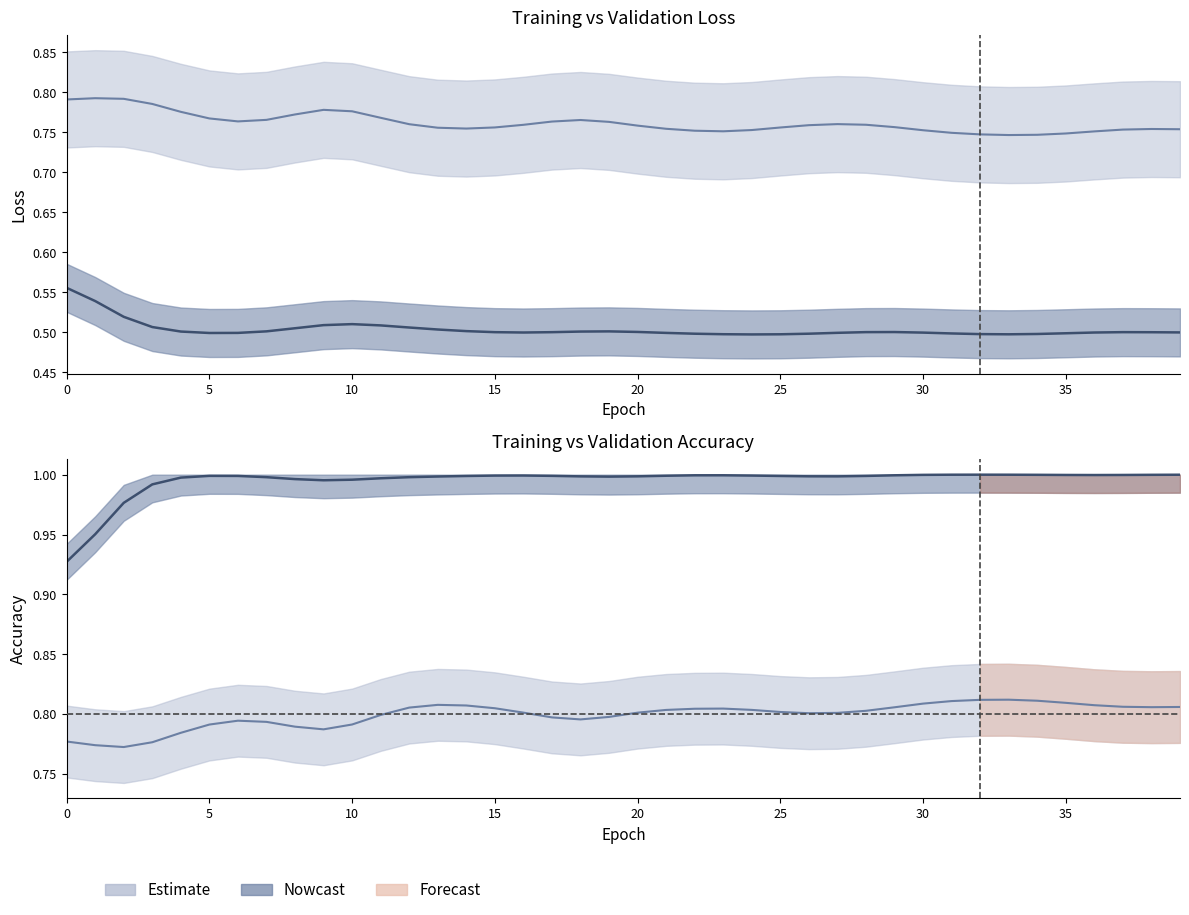

What is the label of the 27th point from the left?

26